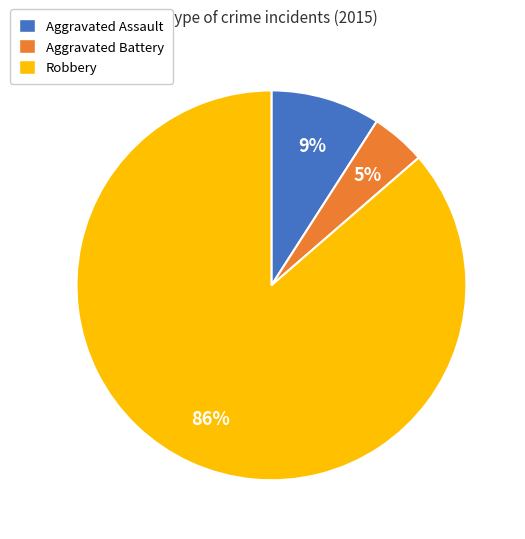

The Aggravated Assault slice represents 9% of the pie. True or false?

True